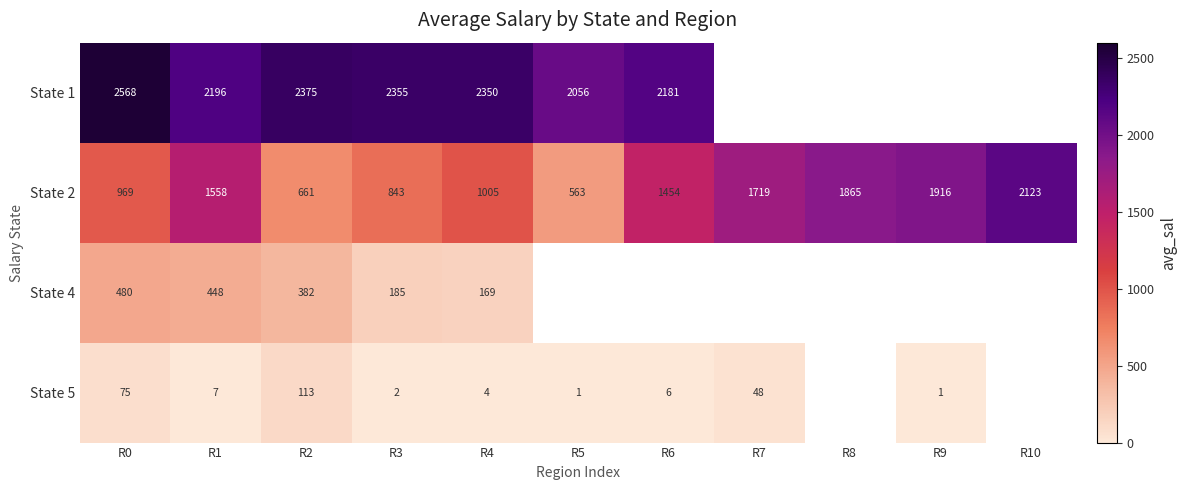

Is the value of State 1 at R6 greater than the value of State 2 at R7?

Yes